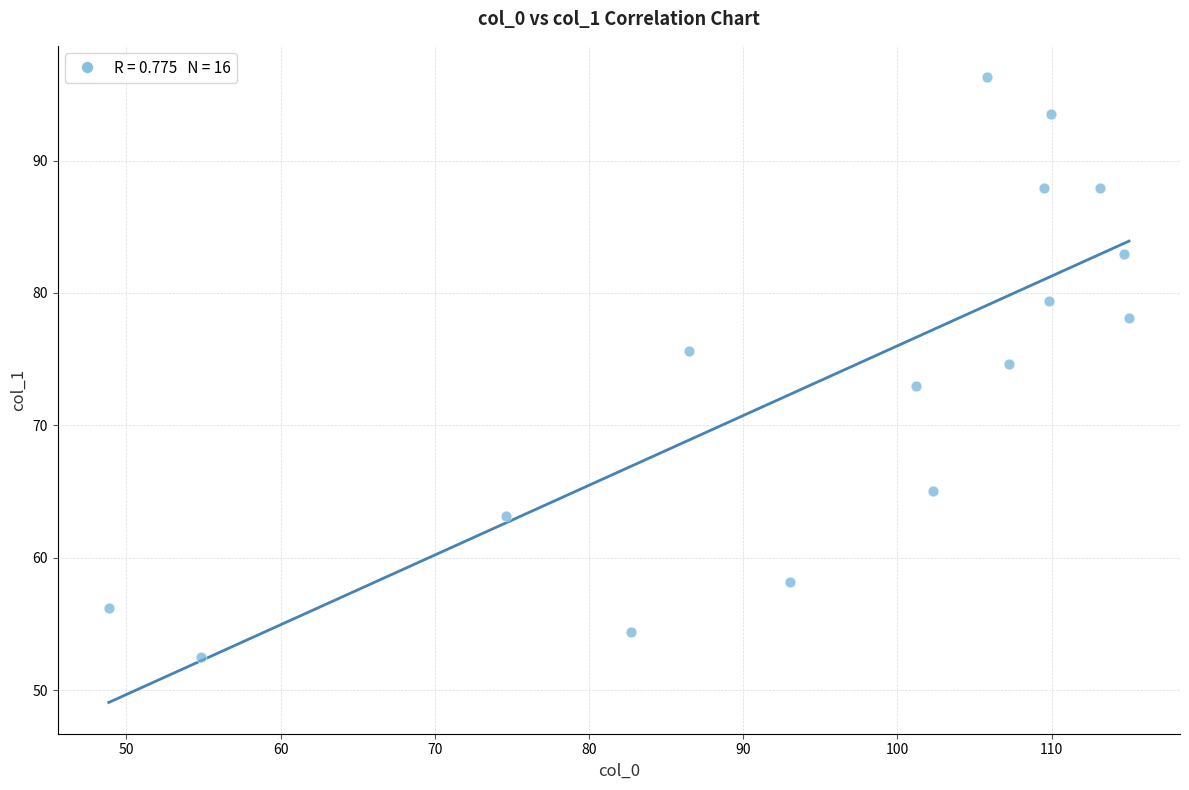

What is the range of X values (max minus min)?

66.2